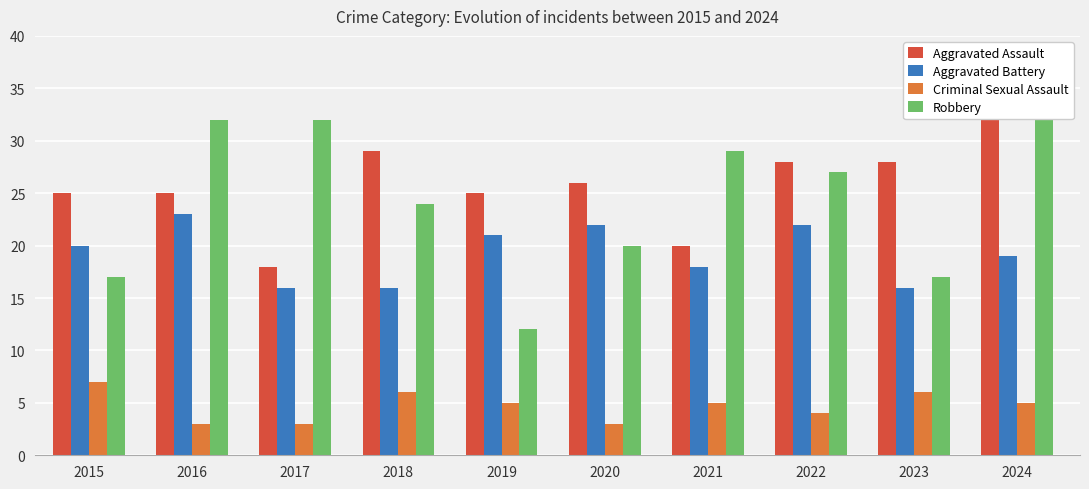

What is the difference between the maximum and minimum values in the Aggravated Assault series?

14